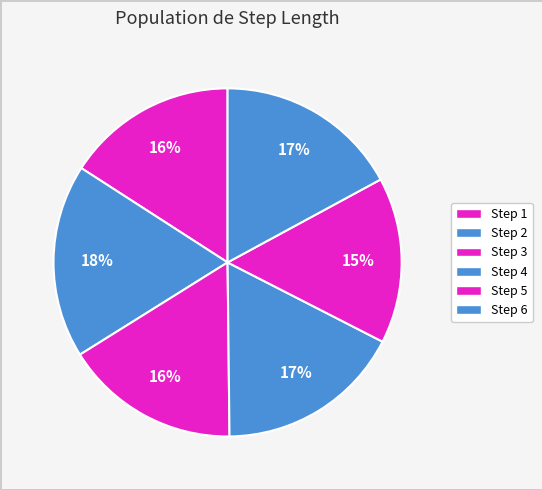

Count the number of slices in the pie.

6